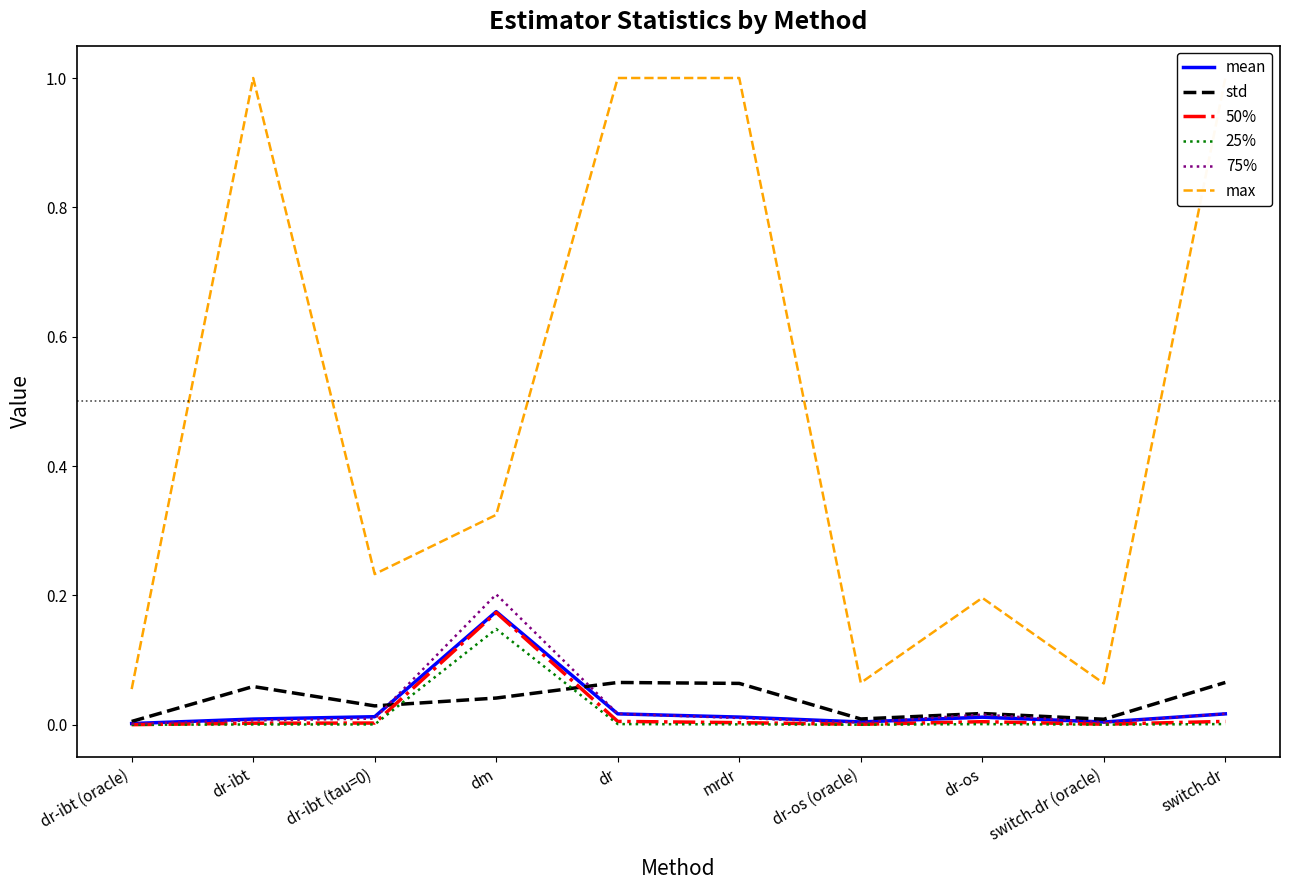

Is the value of 25% at dr-ibt (tau=0) greater than the value of 75% at switch-dr (oracle)?

No